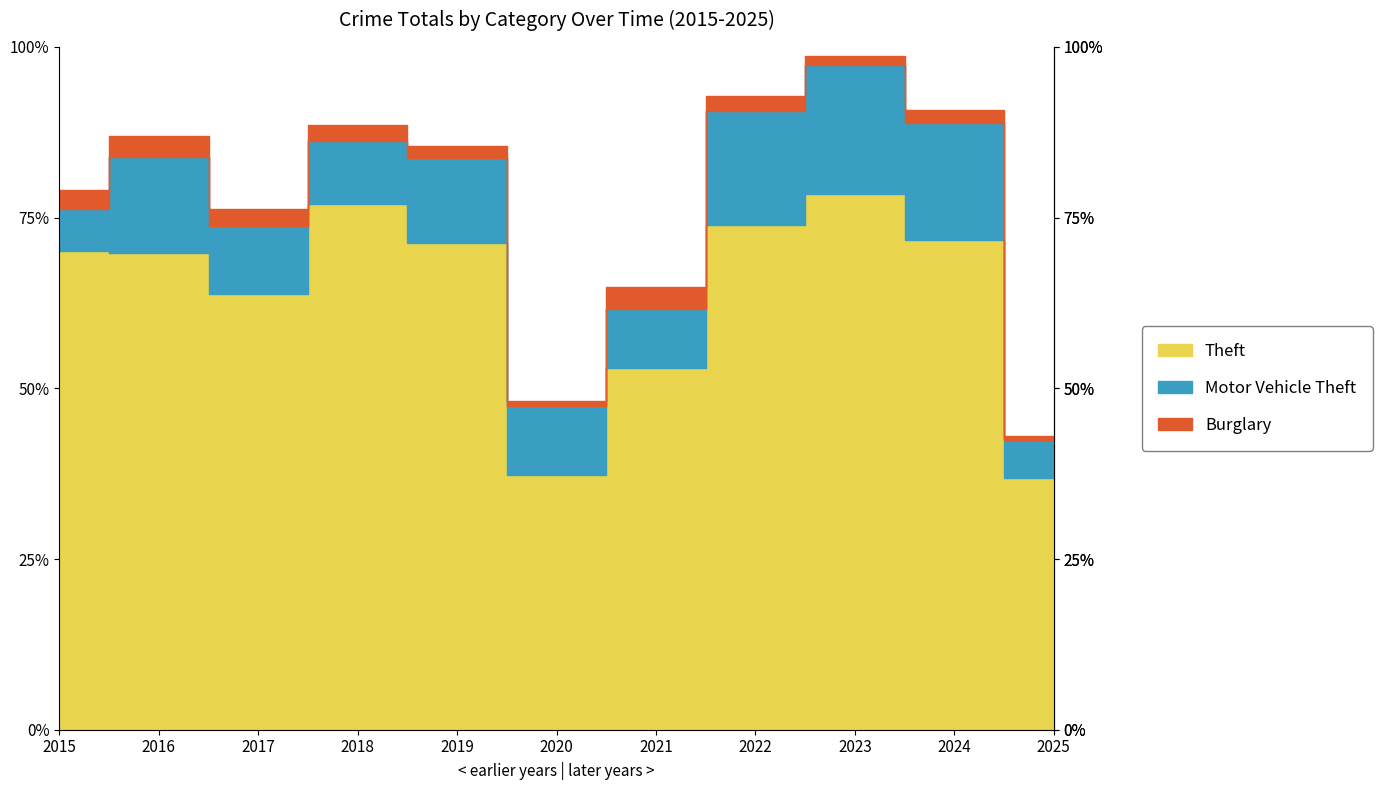

What is the sum of all Theft values?

4924